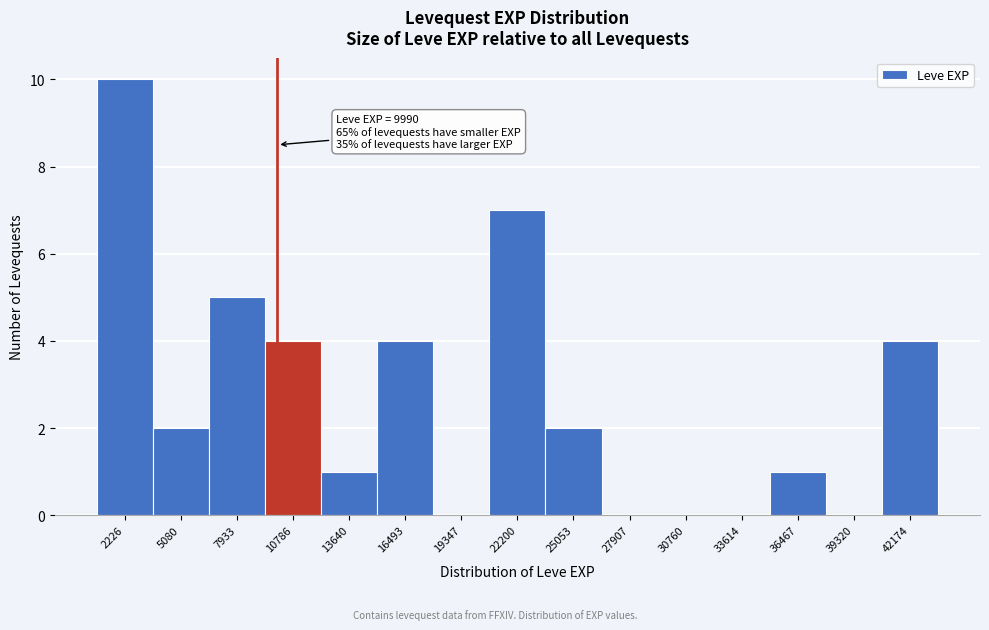

Which range on the x-axis has the tallest bar?

1000 to 3500